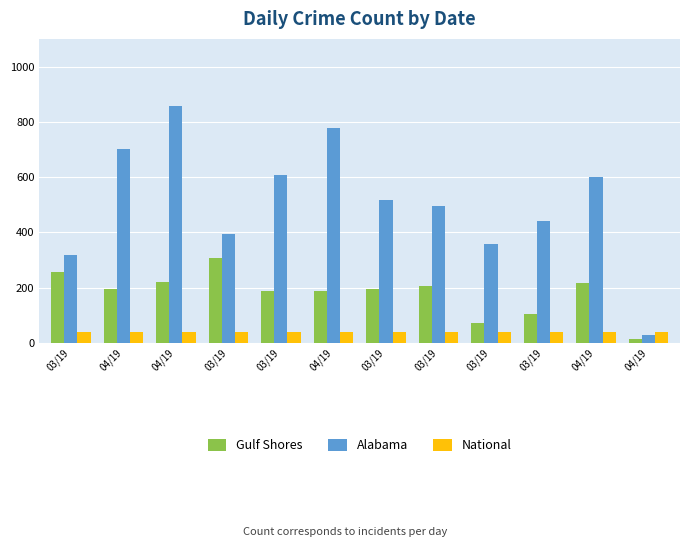

Count the number of categories in the chart.

12